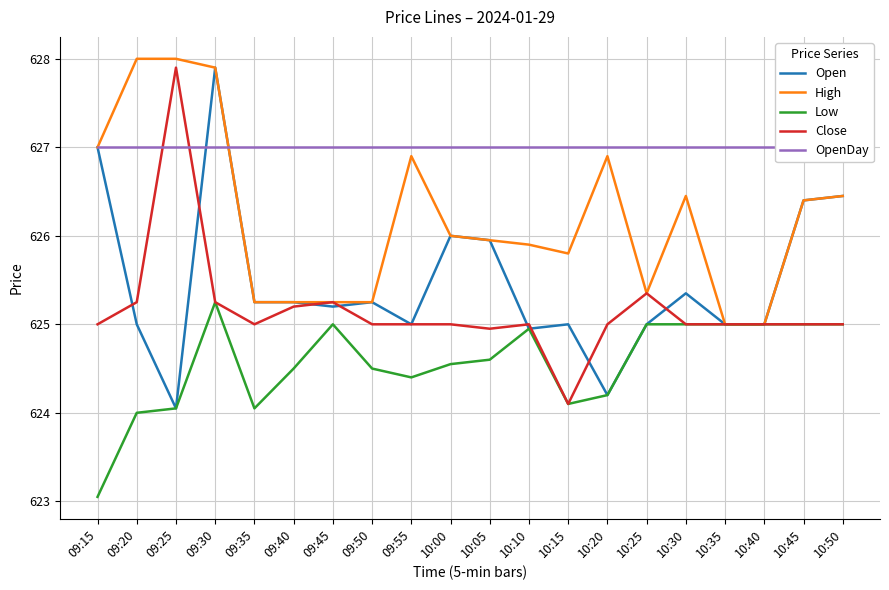

In Open, how many points are lower than both neighbors (excluding endpoints)?

5